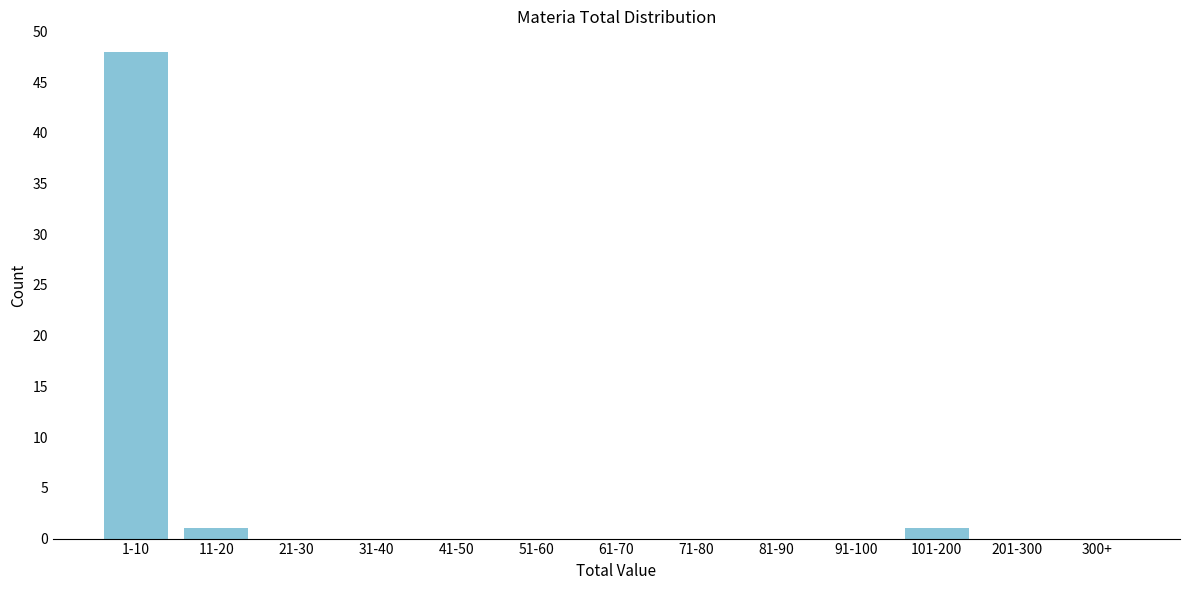

Reading left to right, what are all the values shown in this chart?

1-10=48	11-20=1	21-30=0	31-40=0	41-50=0	51-60=0	61-70=0	71-80=0	81-90=0	91-100=0	101-200=1	201-300=0	300+=0